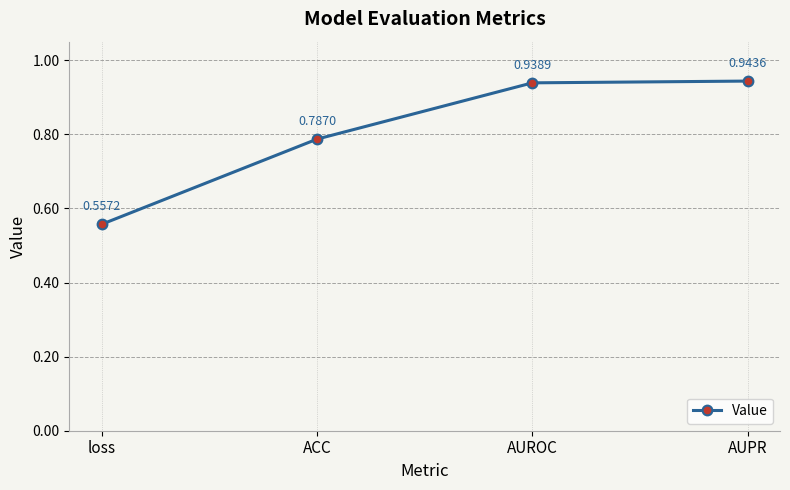

At which label is the value closest to 0?

loss